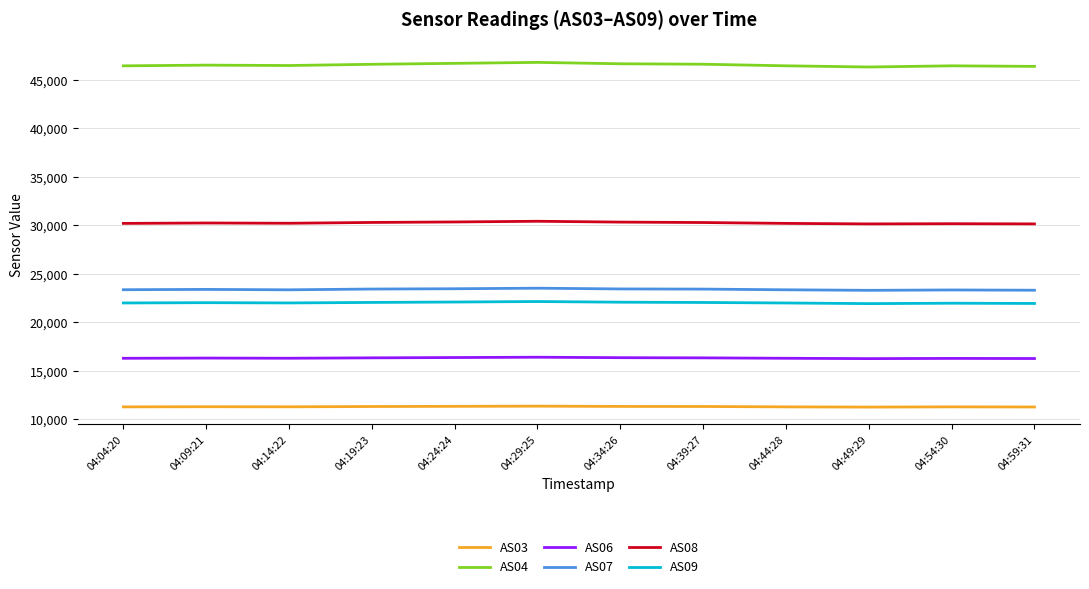

What is the greatest value displayed?

46814